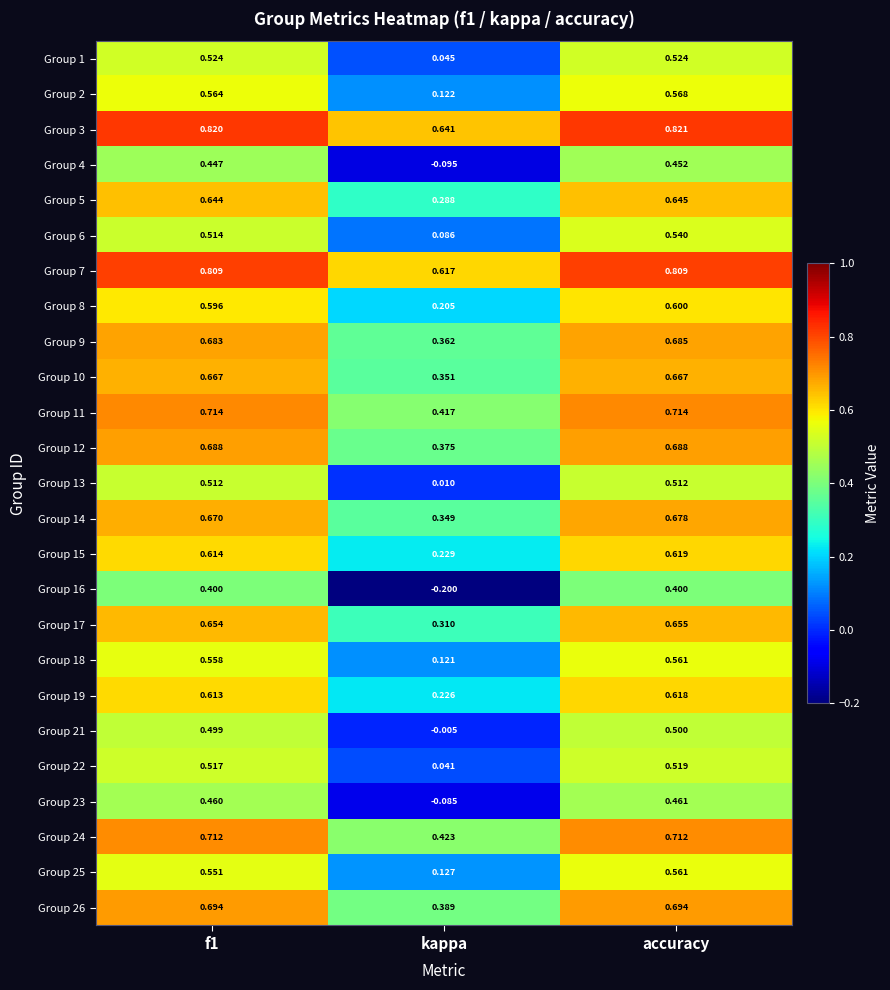

How many data points does each series have?

3